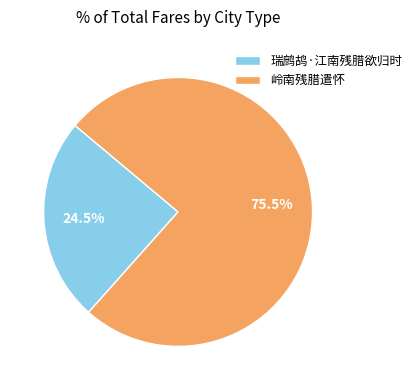

Which category has the biggest portion of the pie?

岭南残腊遣怀